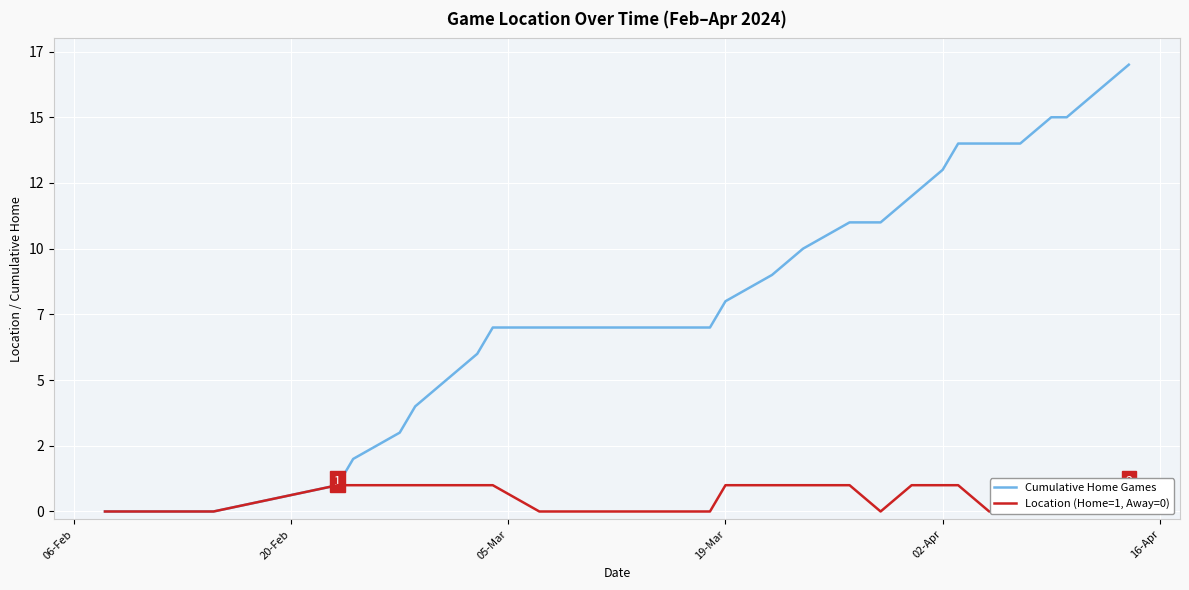

True or false: Cumulative Home Games has more than 1 points higher than both neighbors.

False